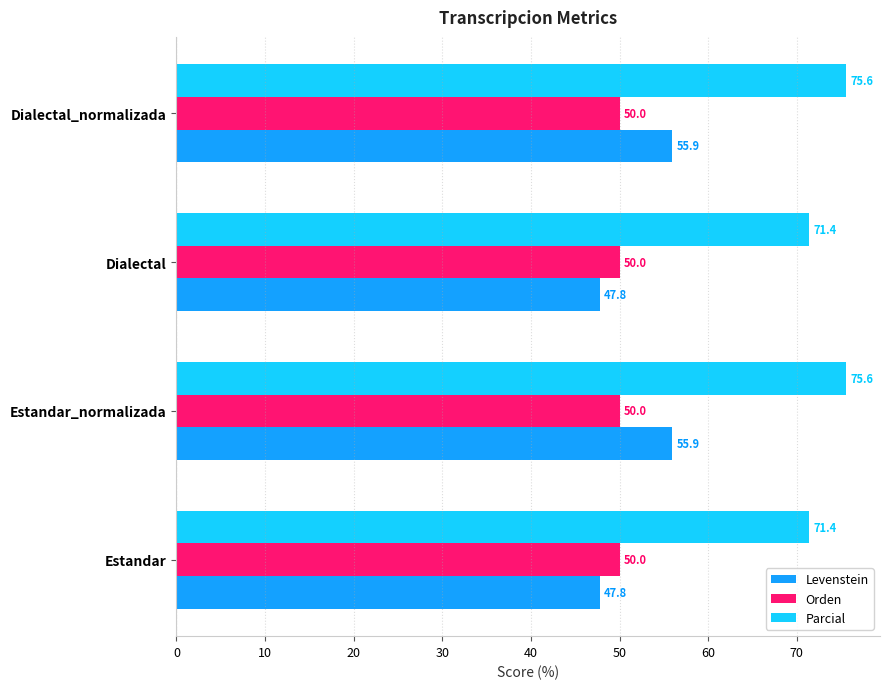

What is the minimum value shown in the chart?

47.8